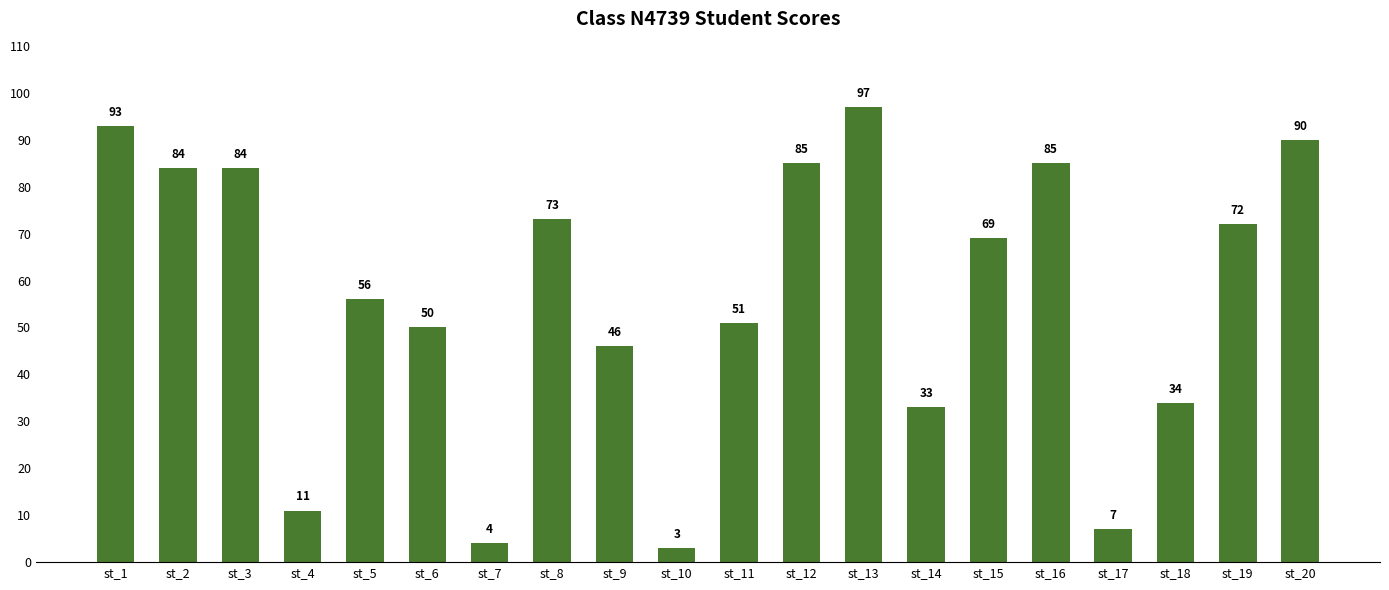

Which label corresponds to the smallest value in the chart?

st_10